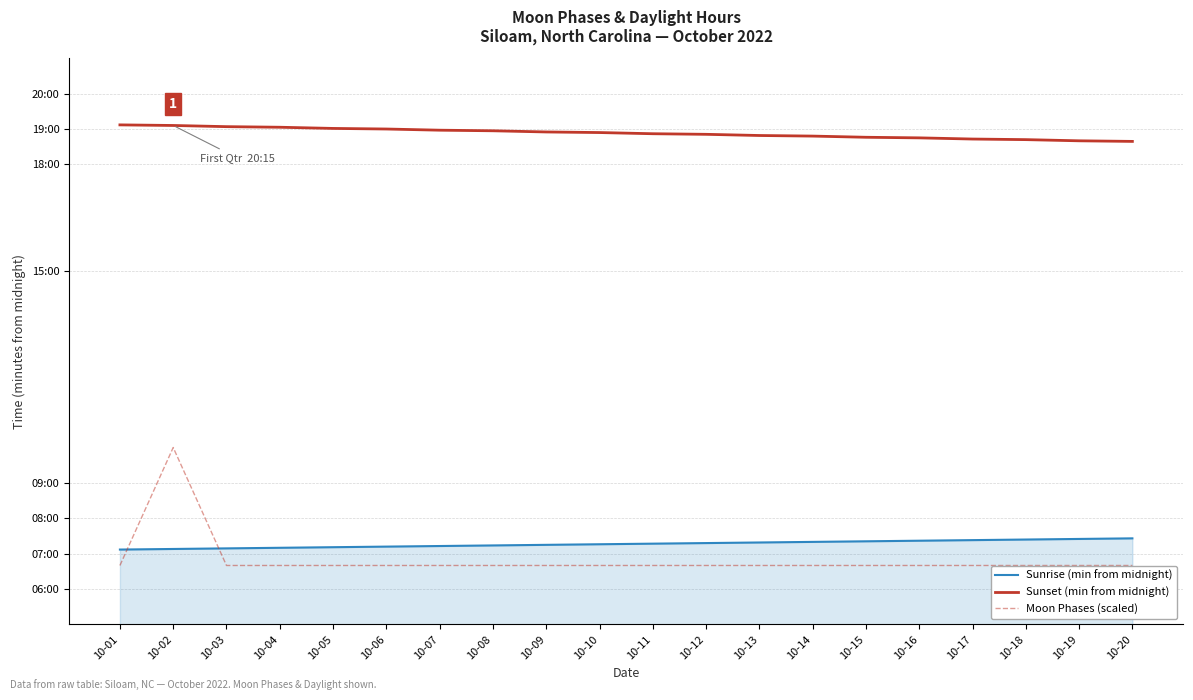

Read the Sunset (min from midnight) value at 10-06, to the nearest 5.

1140